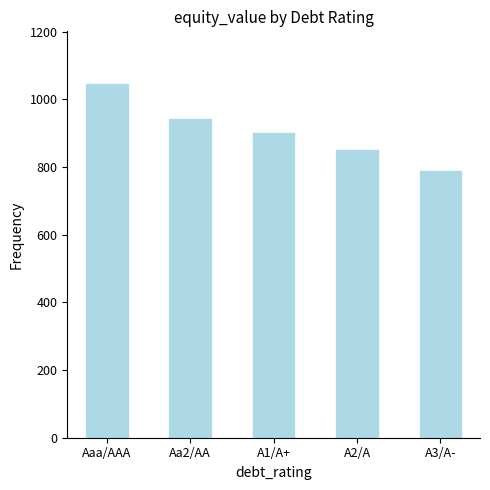

Is it true that the value at A3/A- is 454.0?

False